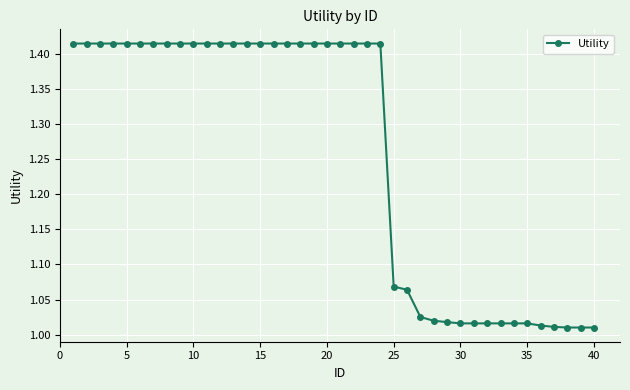

What is the difference between the second highest and minimum values?

0.4